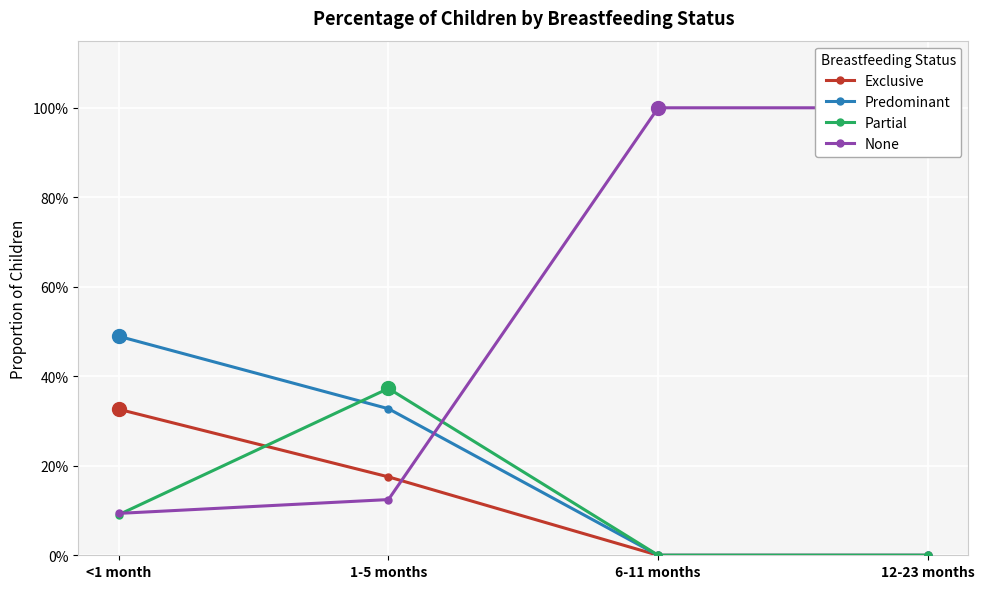

True or false: Predominant and None intersect in this chart.

True